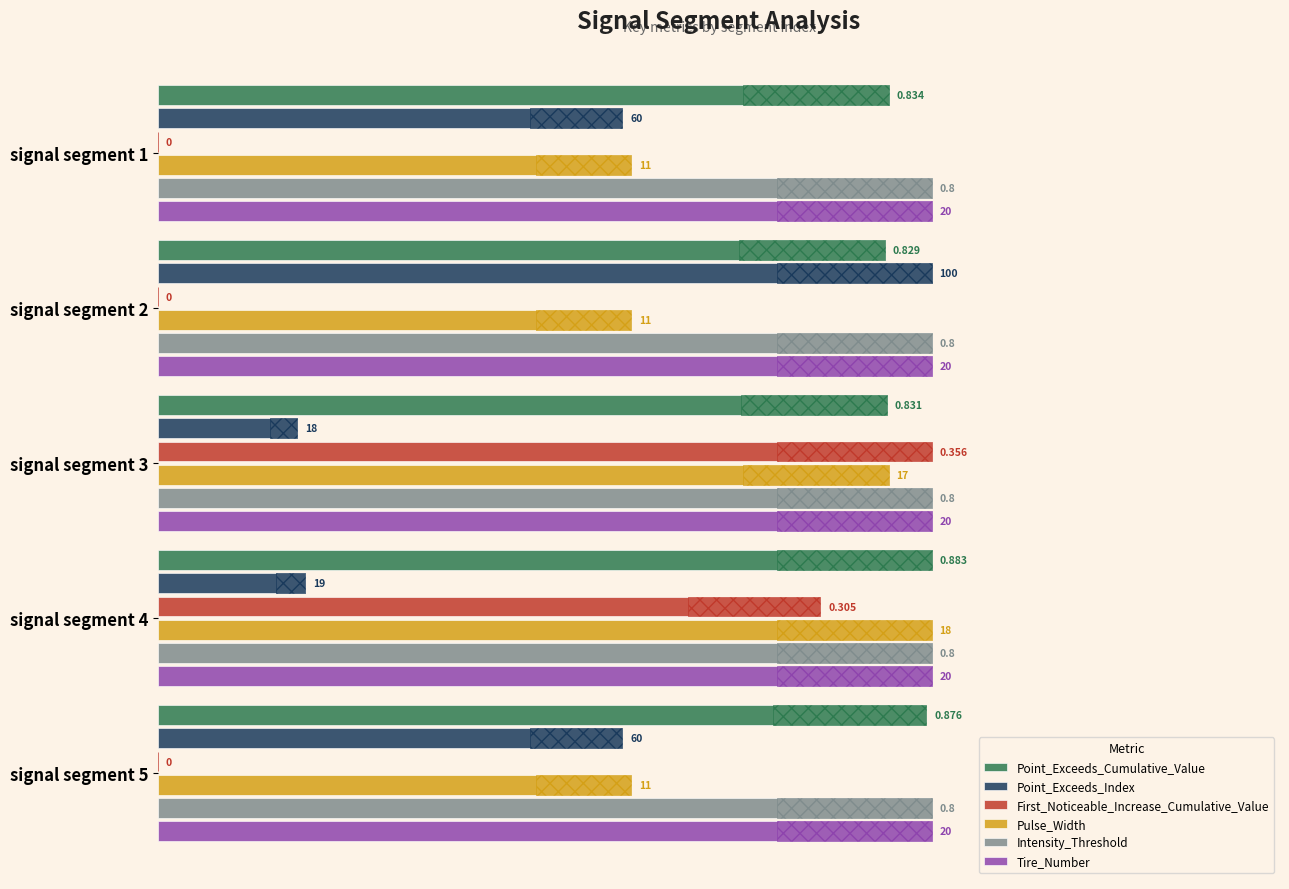

Is the value of Point_Exceeds_Index at 0.8 greater than the value of Intensity_Threshold at 0.8?

Yes